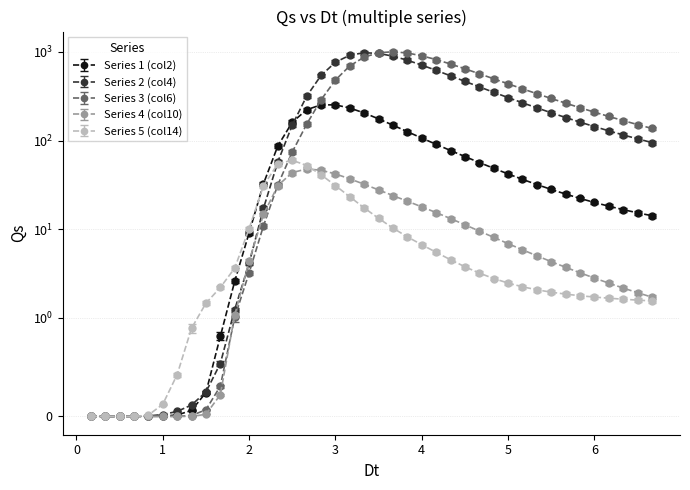

At which category does the chart reach its peak across all series?

3.6667